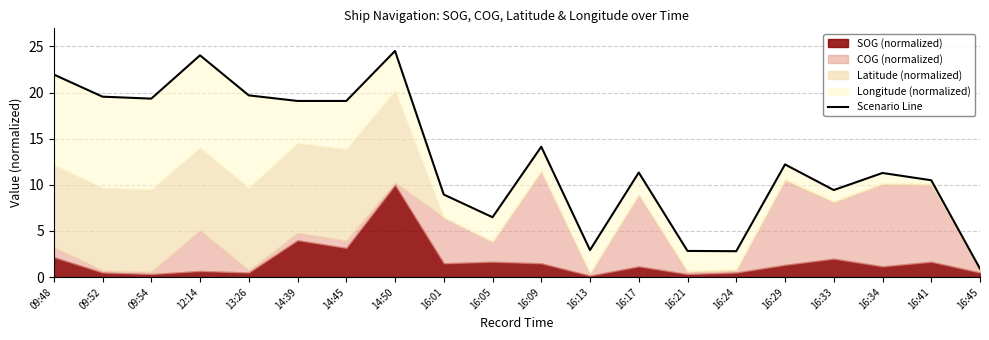

Does the chart have visible grid lines?

Yes